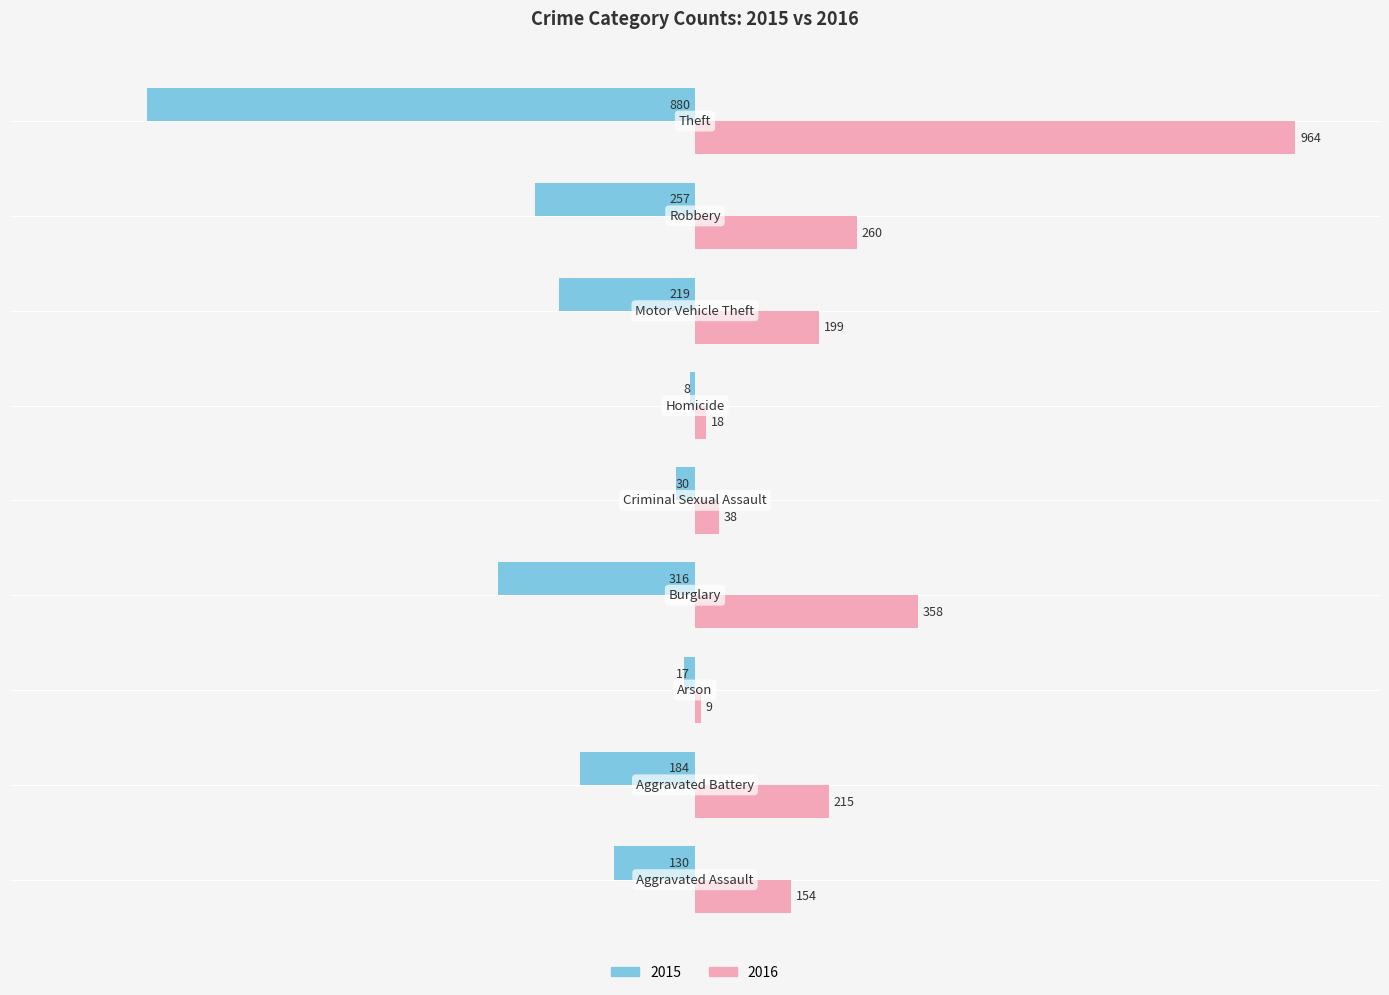

Which series has the largest total across all categories?

2016